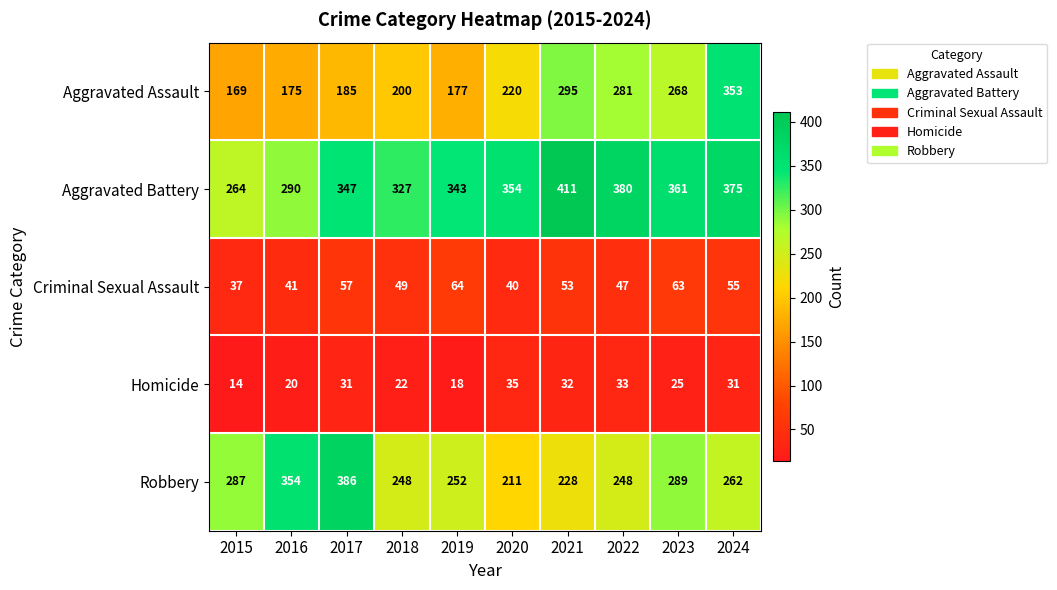

Is the value of Robbery at 2015 greater than the value of Aggravated Assault at 2024?

No